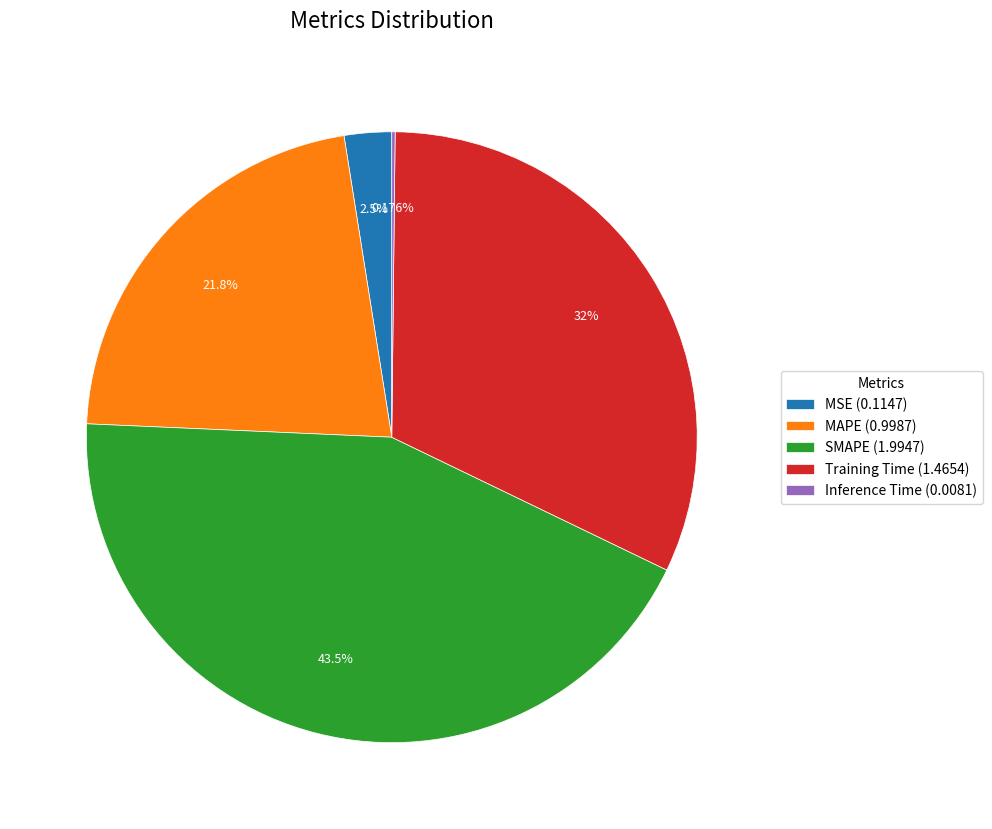

How much of the chart is everything except Training Time?

68.0%